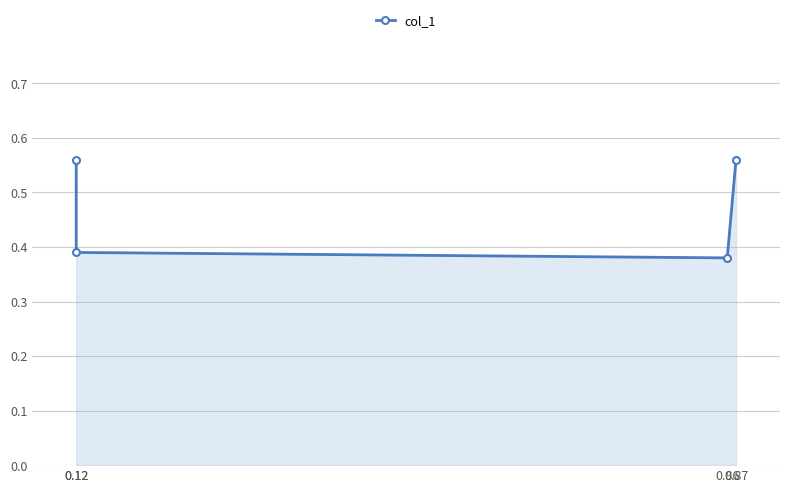

The chart shows a value of 0.5 at 0.86. True or false?

False